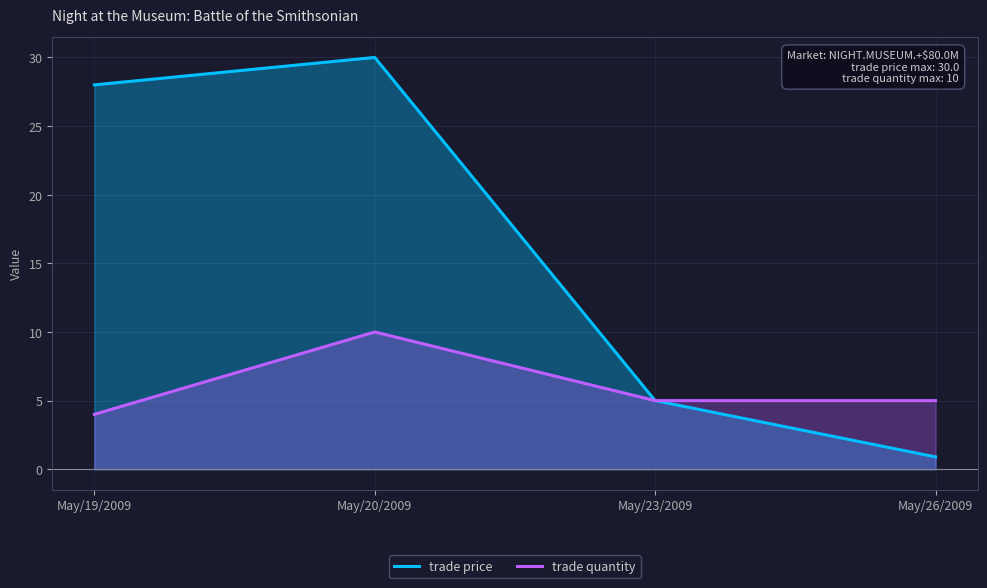

Reading left to right, transcribe all the data shown in this chart.

trade price: May/19/2009=28.0	May/20/2009=30.0	May/23/2009=5.0	May/26/2009=0.9
trade quantity: May/19/2009=4.0	May/20/2009=10.0	May/23/2009=5.0	May/26/2009=5.0